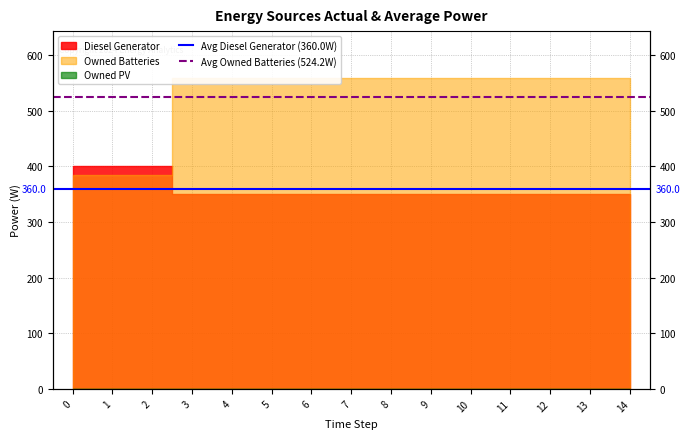

Read the Avg Diesel Generator (360.0W) value at 0.

360.0